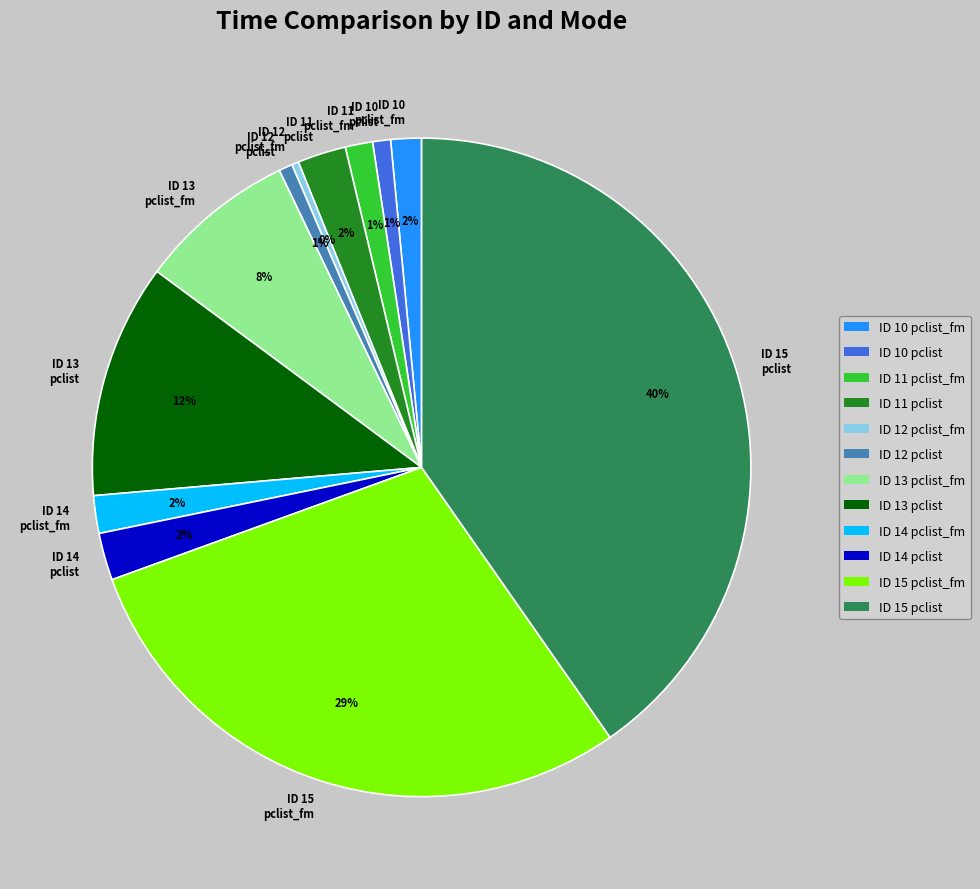

Which has a higher value, ID 10 pclist_fm or ID 12 pclist?

ID 10 pclist_fm